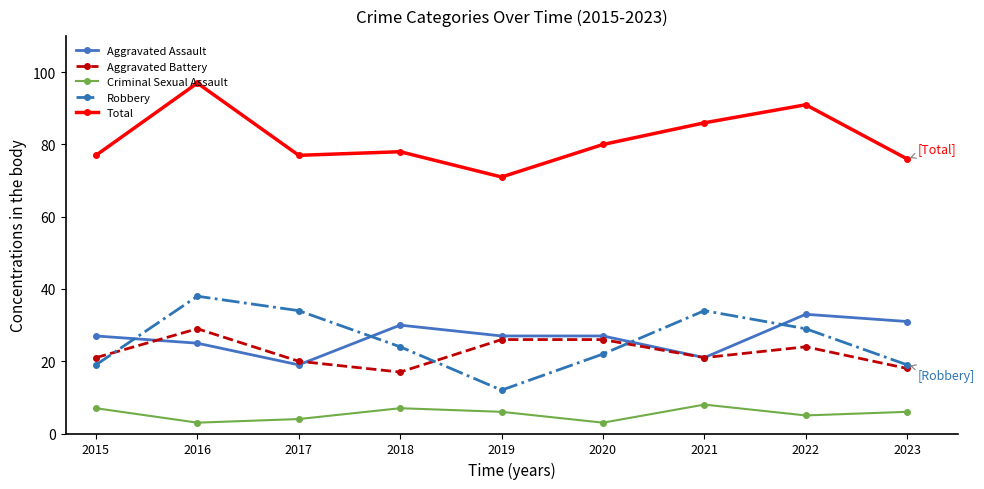

How many Criminal Sexual Assault values are between 4 and 7?

6